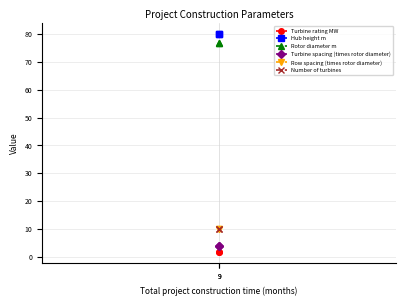

True or false: Turbine spacing (times rotor diameter) has a value of 2.7 at 9.

False